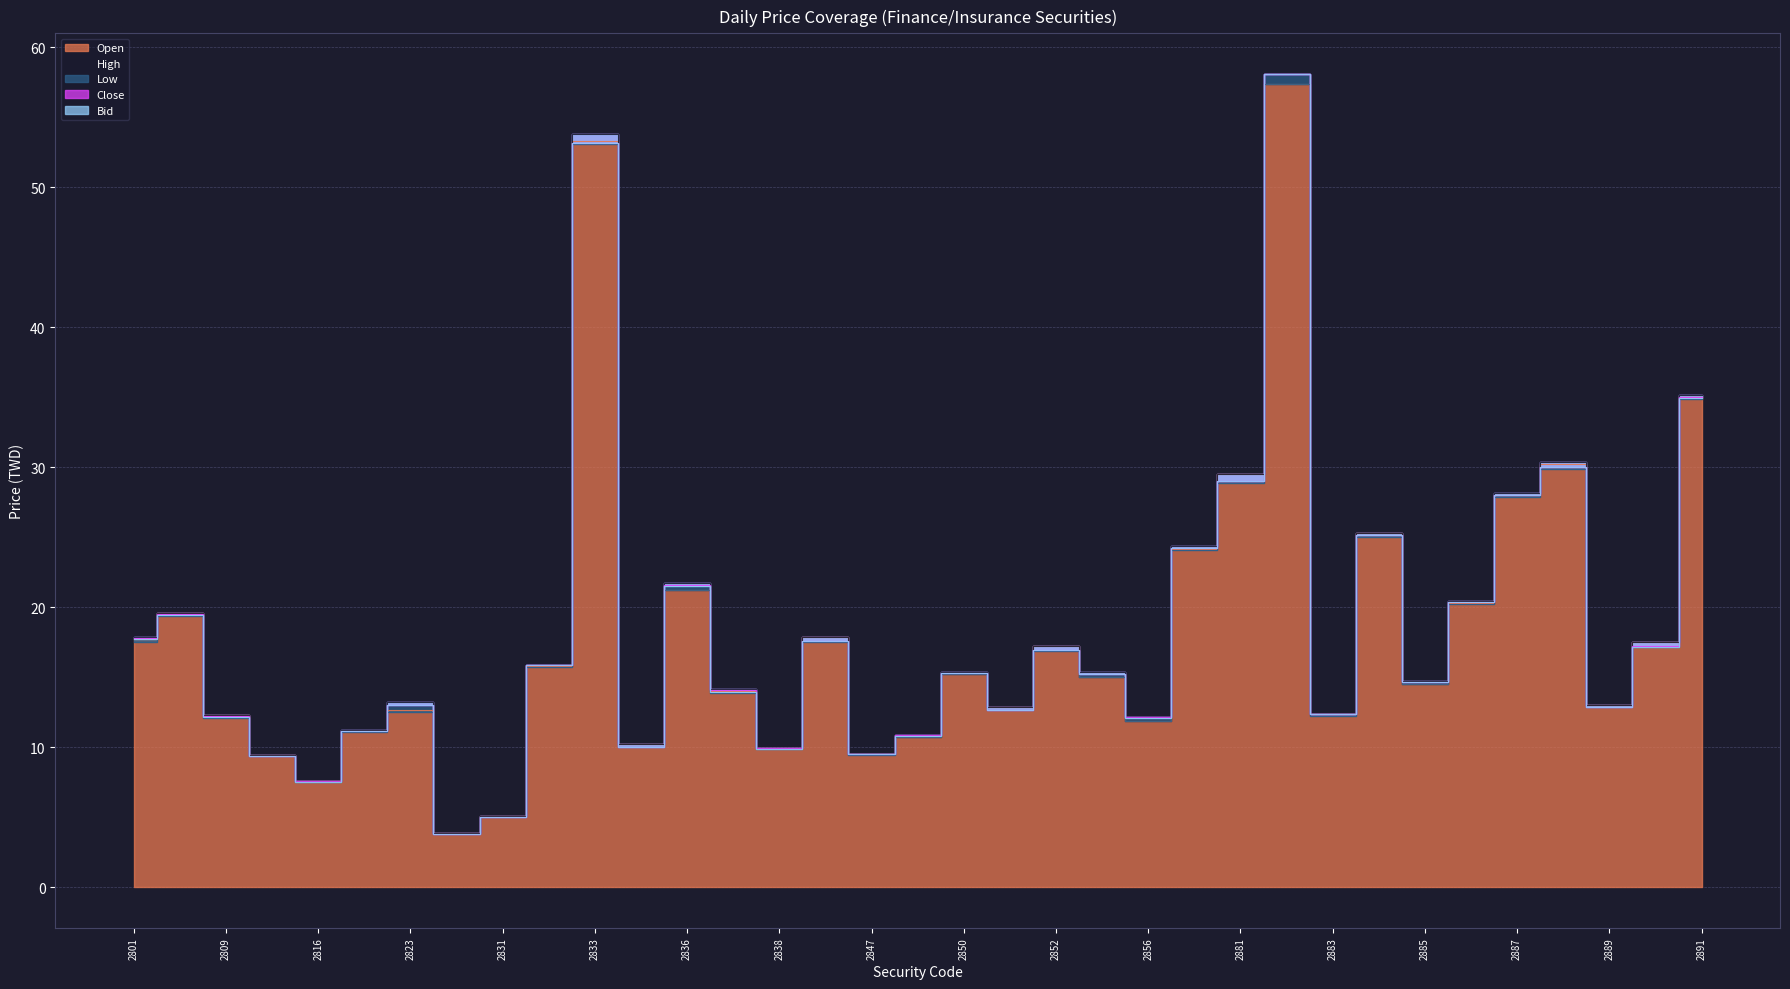

How many data points does each series have?

35